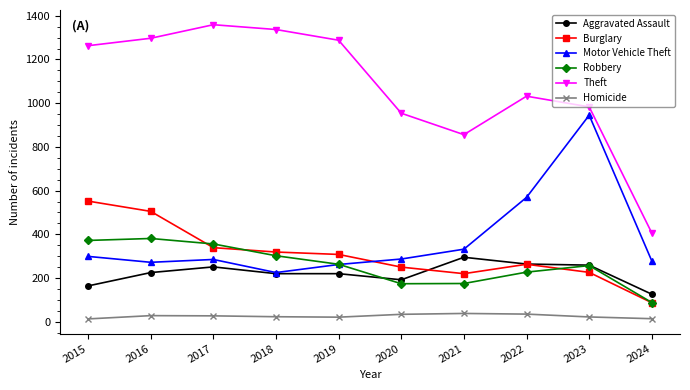

The Burglary series shows 226 at 2023. True or false?

True